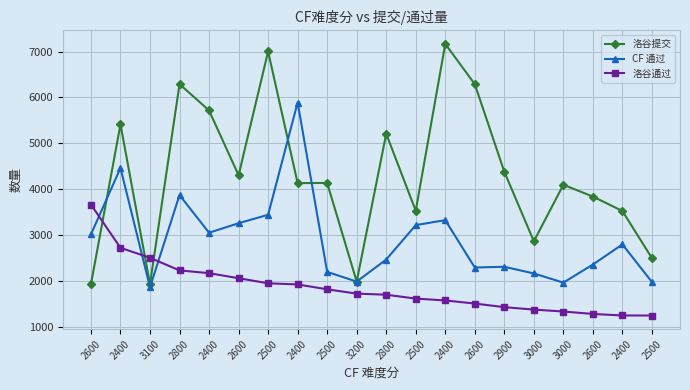

How many values in the 洛谷提交 series are below 4136?

10